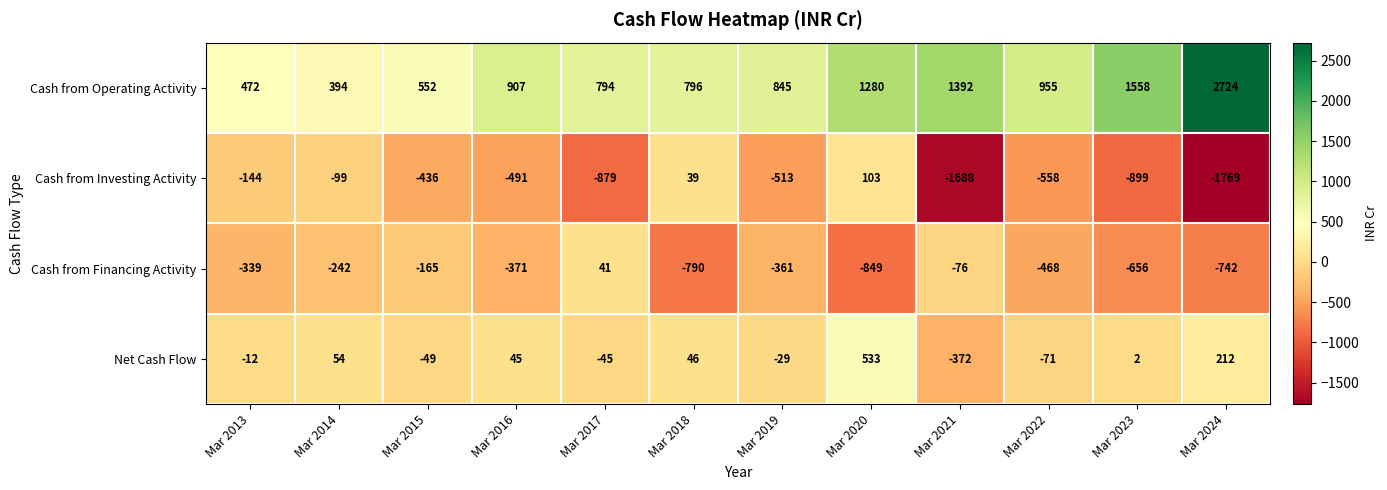

What is the difference between the second highest and second lowest values in the Cash from Operating Activity series?

1086